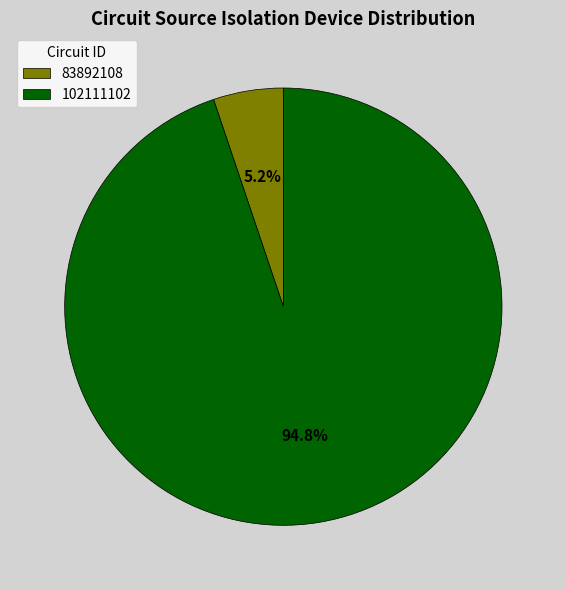

True or false: 102111102 accounts for 83% of the total.

False